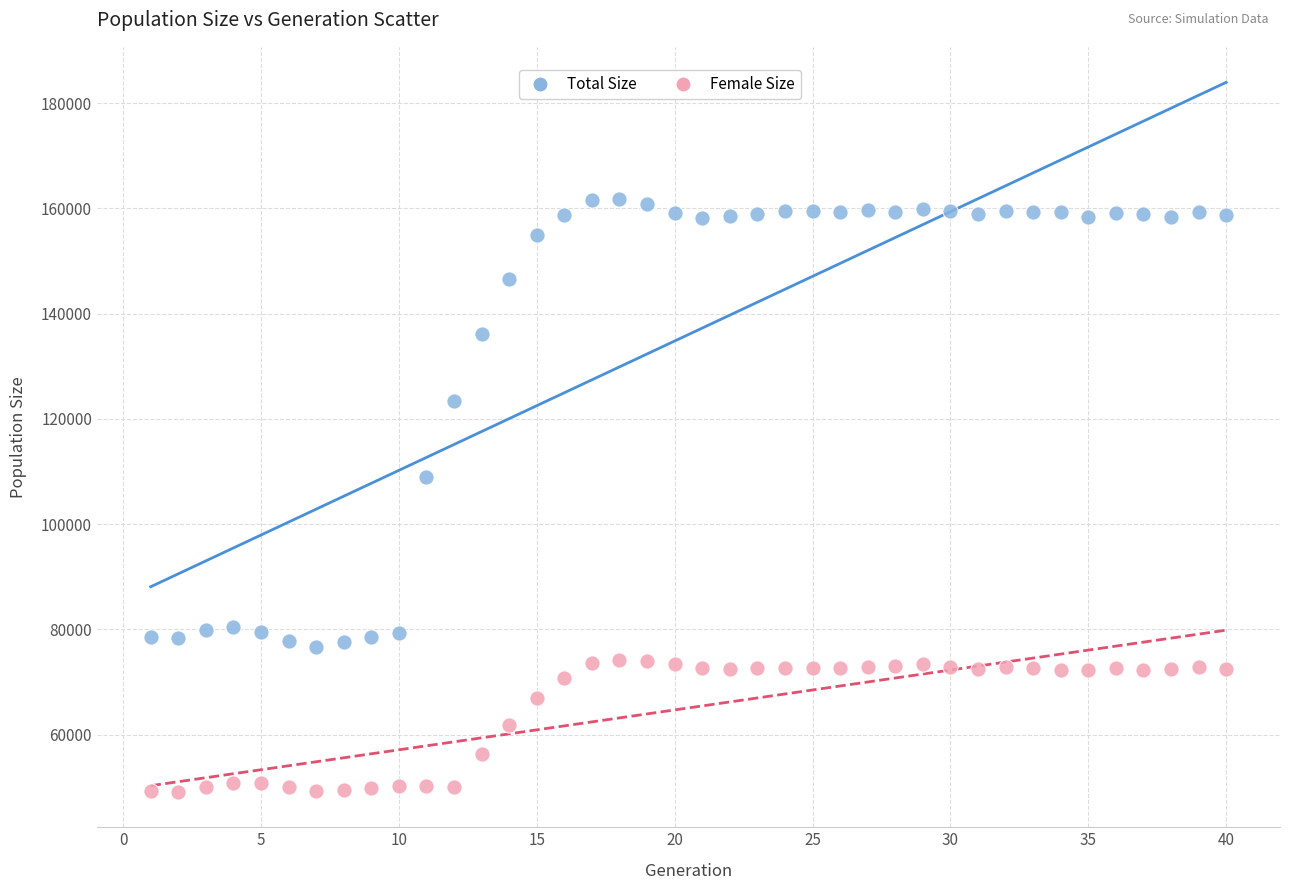

Which series contains the lowest Y value?

Female Size